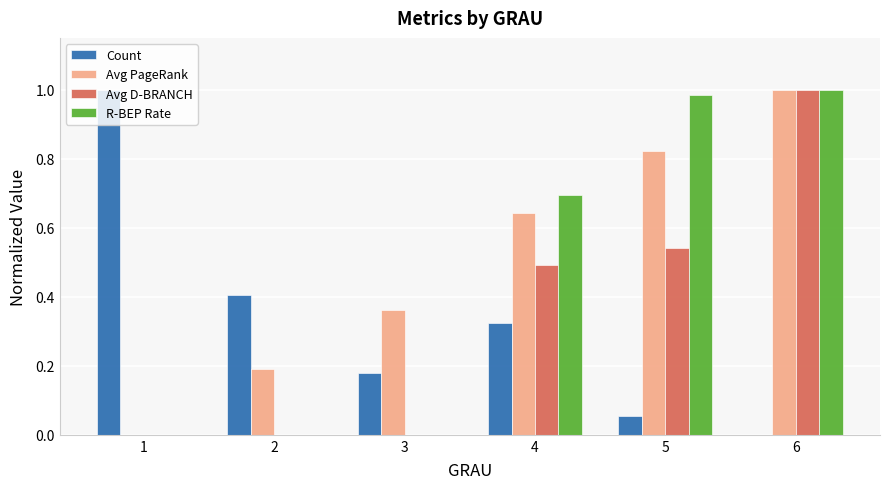

How many categories are shown in the chart?

6